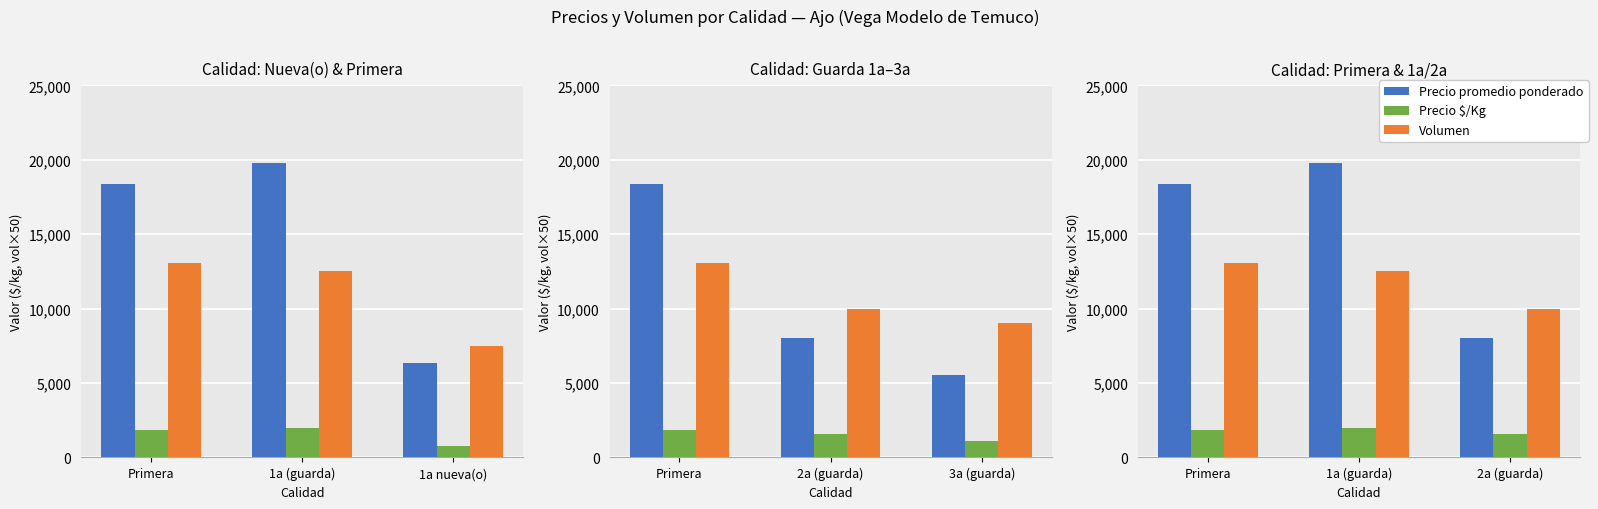

Between Primera and 1a (guarda), which is larger?

1a (guarda)